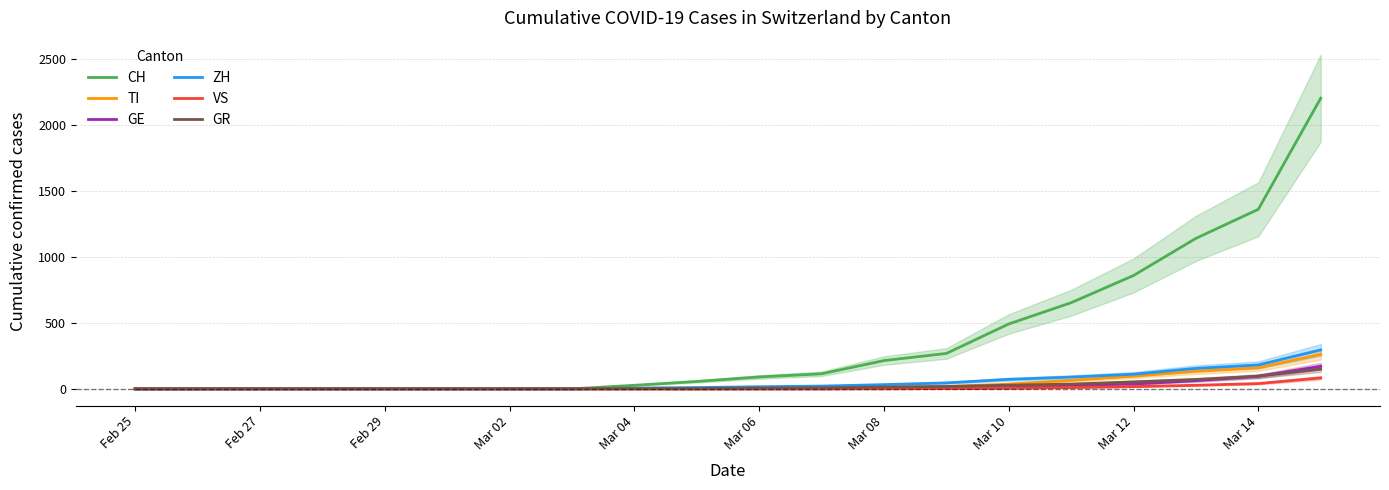

The value of ZH at Feb 29 is 0. True or false?

True